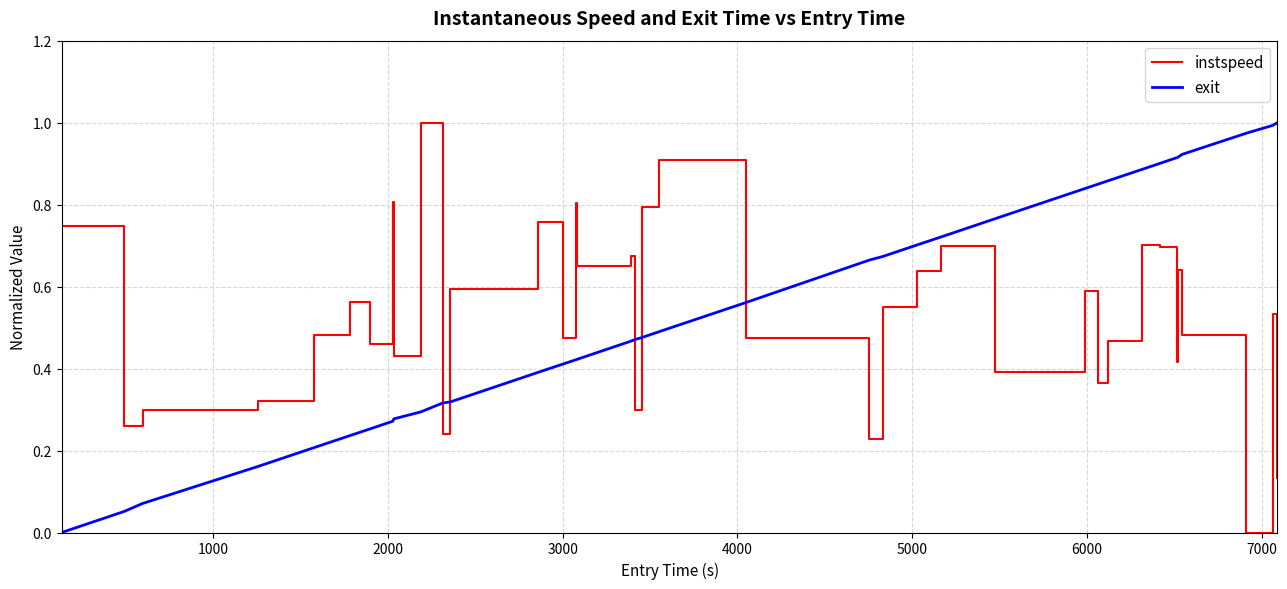

Which series ends up on top after the final intersection of instspeed and exit?

exit